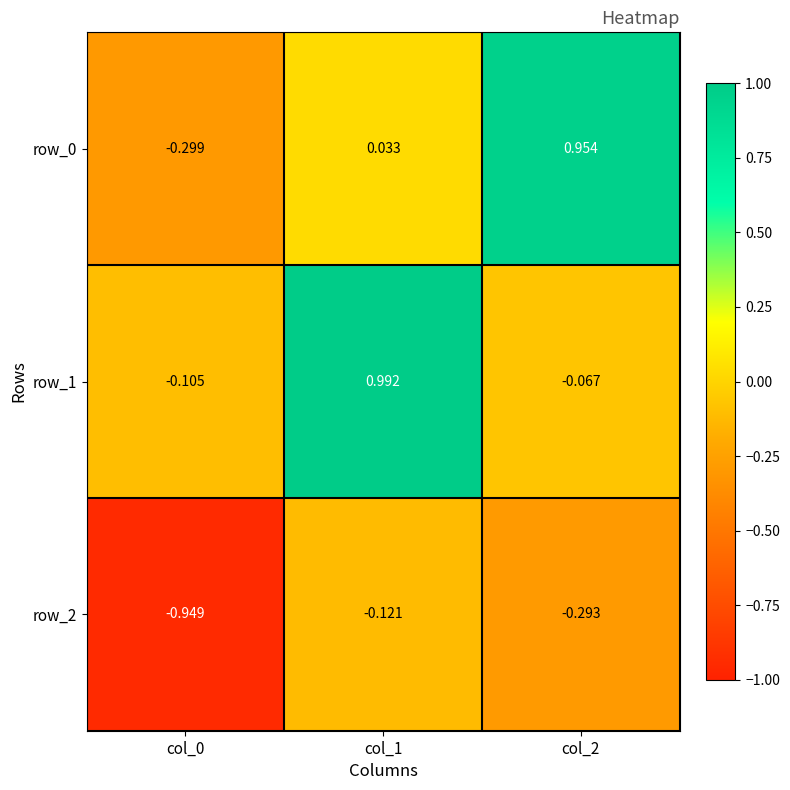

At which label does row_0 first exceed 0?

col_1